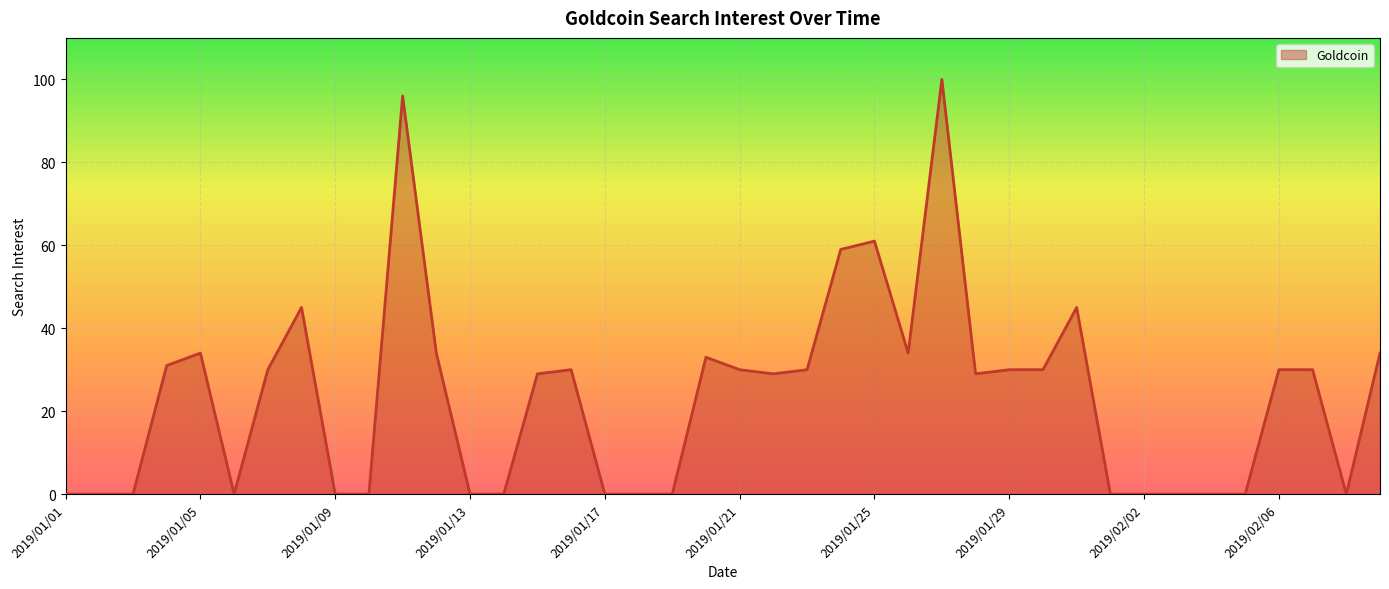

What is the difference between the maximum and minimum values?

100